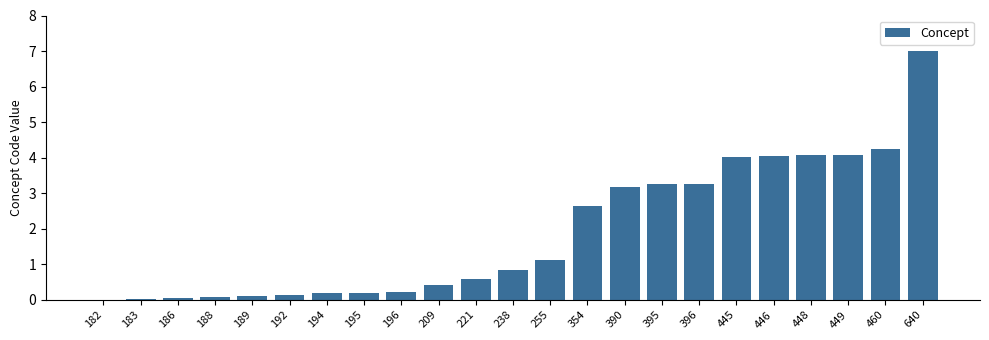

What is the maximum value shown in the chart?

7.0